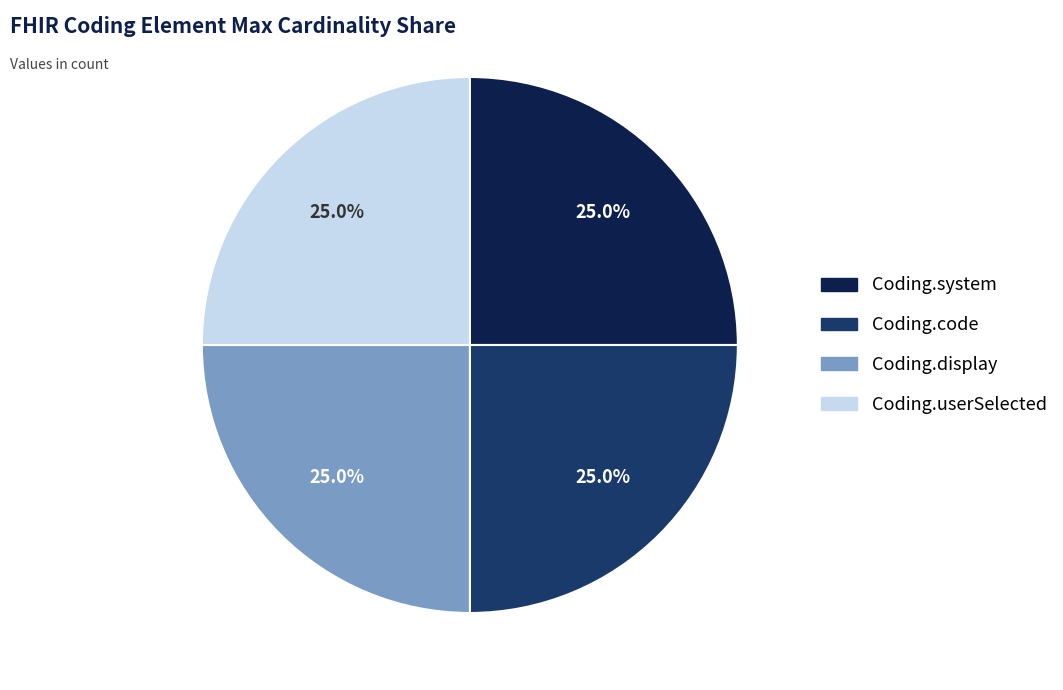

Is there a majority slice in this chart?

No